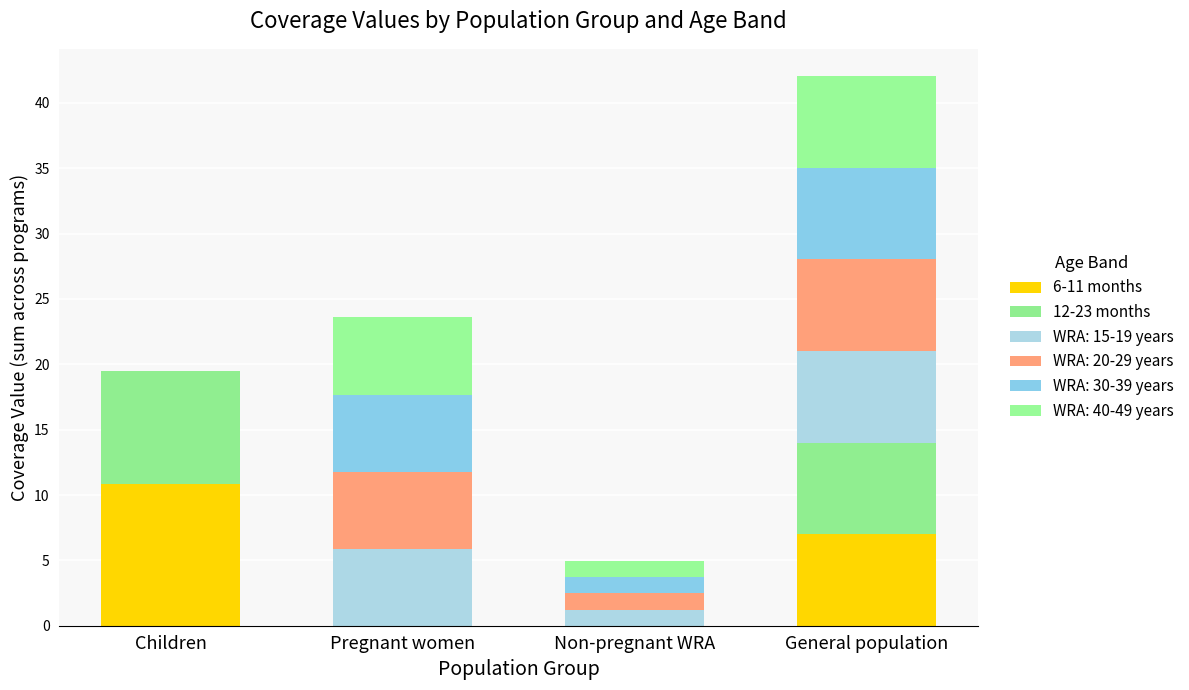

How many categories are shown in the chart?

4